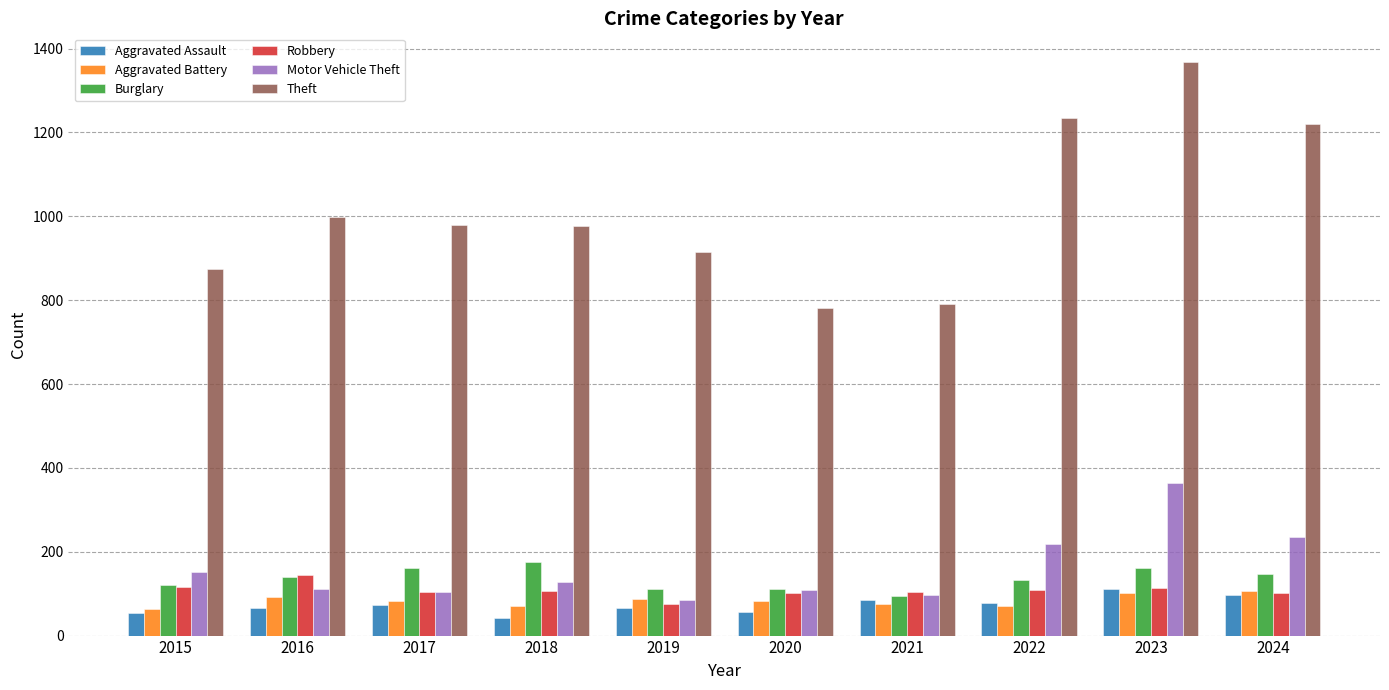

Read the Aggravated Battery value at 2022.

71